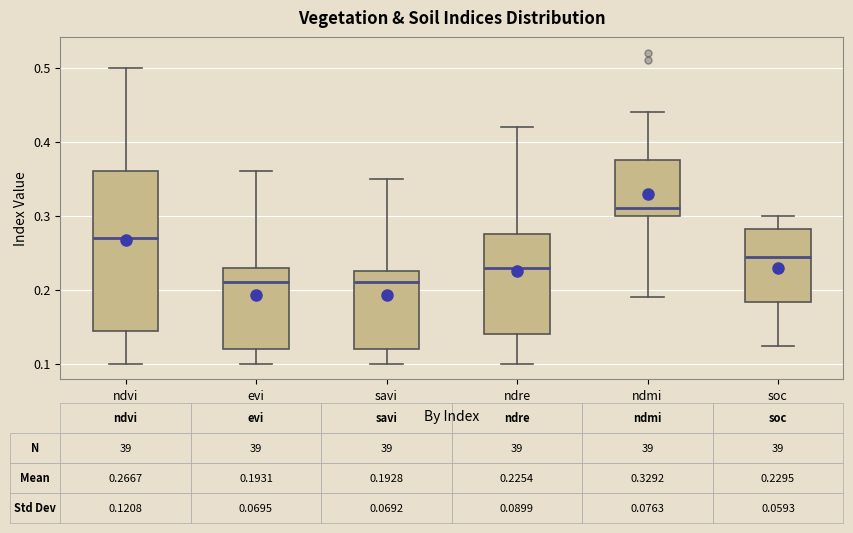

Which box is the tallest, from its lower edge to its upper edge?

ndvi